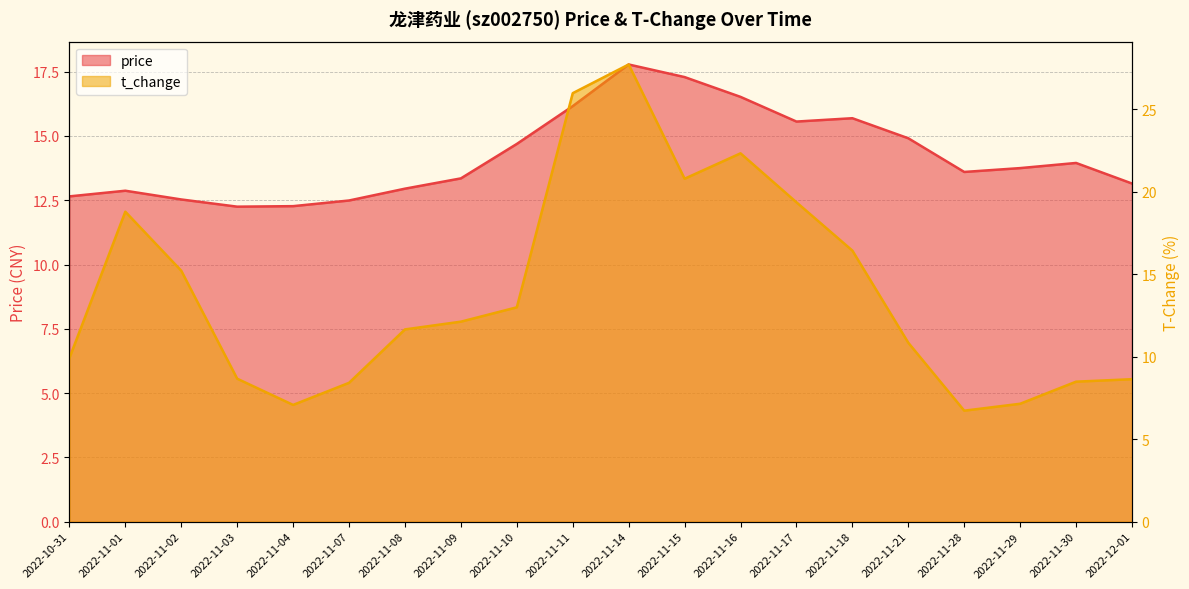

What is the total value across all series at 2022-11-07?

20.9